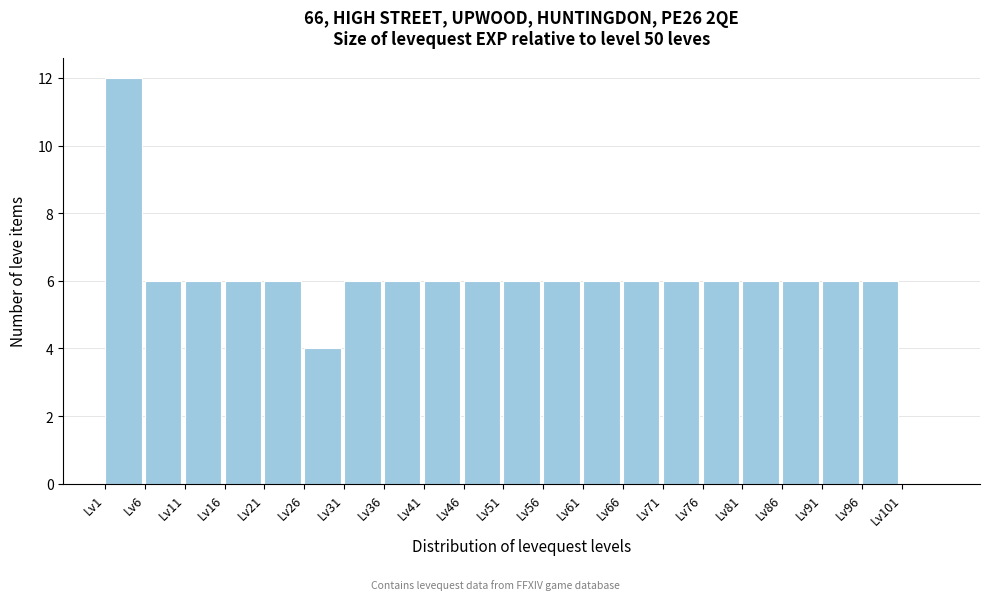

Reading left to right, transcribe this chart: for each bar, give the range it covers on the x-axis and its height. The values are not printed on the chart, so give them approximately, as read against the axis.

1 to 6: 12
6 to 11: 6
11 to 16: 6
16 to 21: 6
21 to 26: 6
26 to 31: 4
31 to 36: 6
36 to 41: 6
41 to 46: 6
46 to 51: 6
51 to 56: 6
56 to 61: 6
61 to 66: 6
66 to 71: 6
71 to 76: 6
76 to 81: 6
81 to 86: 6
86 to 91: 6
91 to 96: 6
96 to 101: 6
101 to 106: 0